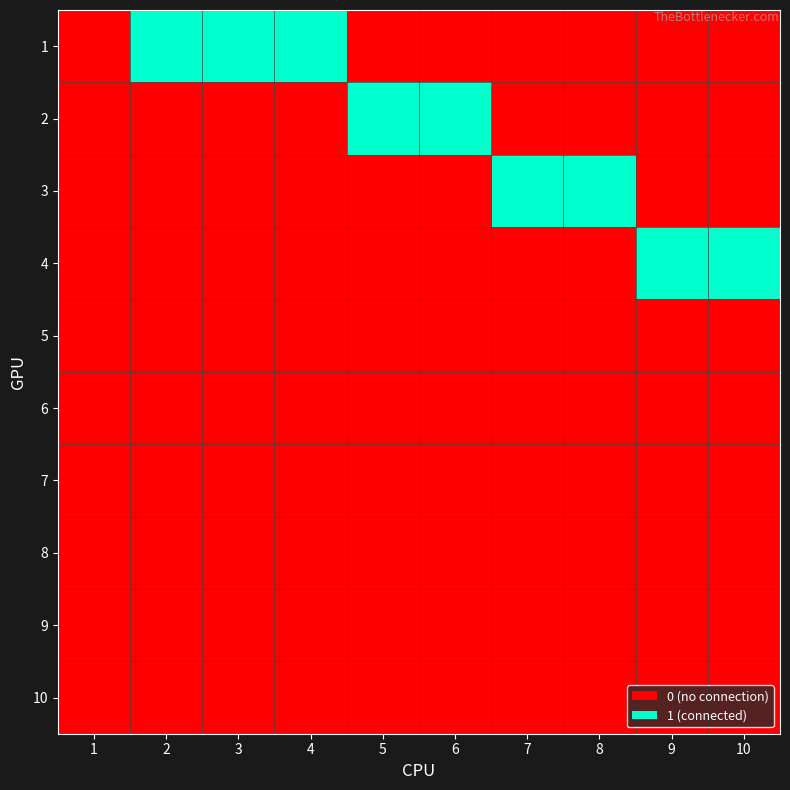

What is the maximum value shown in the chart?

1